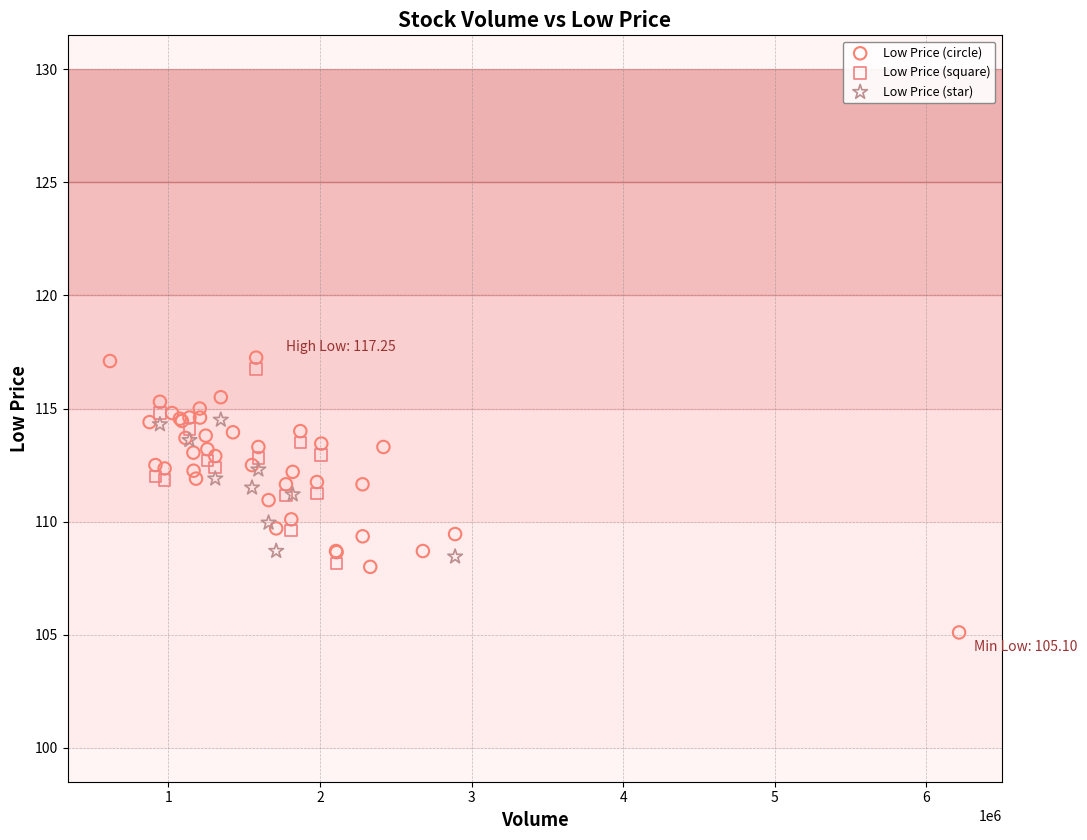

Which series has the largest Y range (max minus min)?

Low Price (circle)